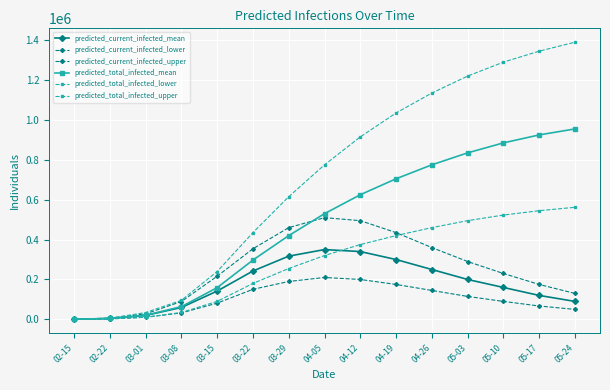

Where is predicted_total_infected_upper nearest to the value 695369?

04-05